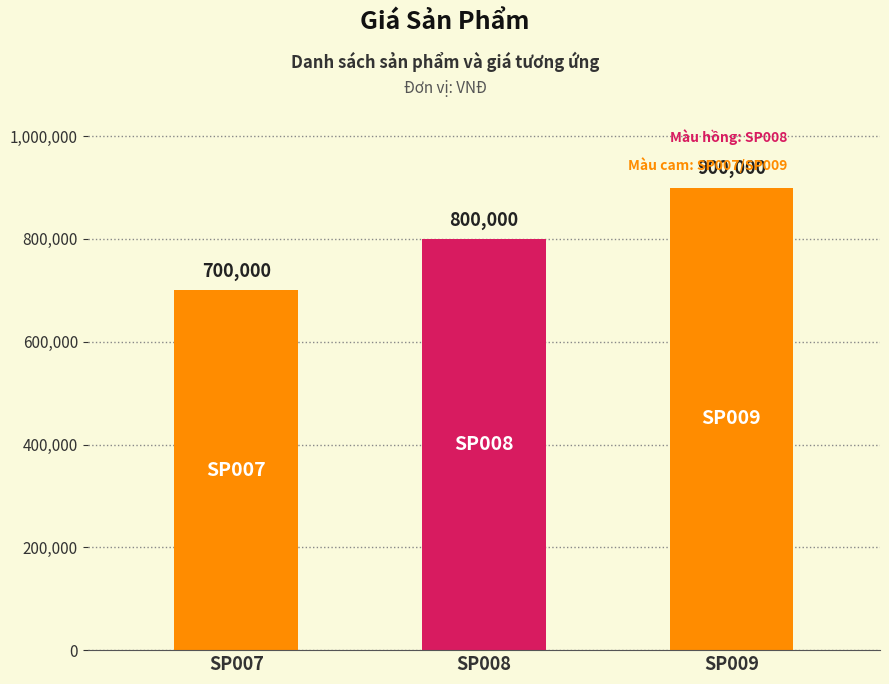

What is the change in value from SP008 to SP009?

+100000